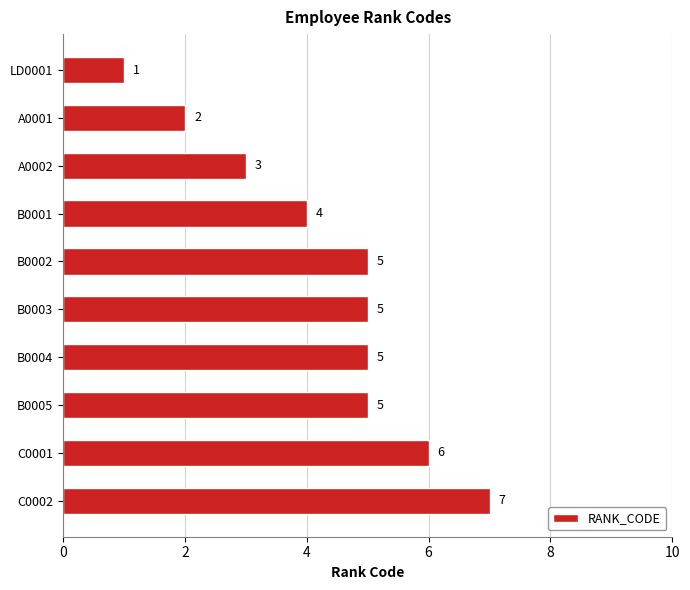

What is the average value?

4